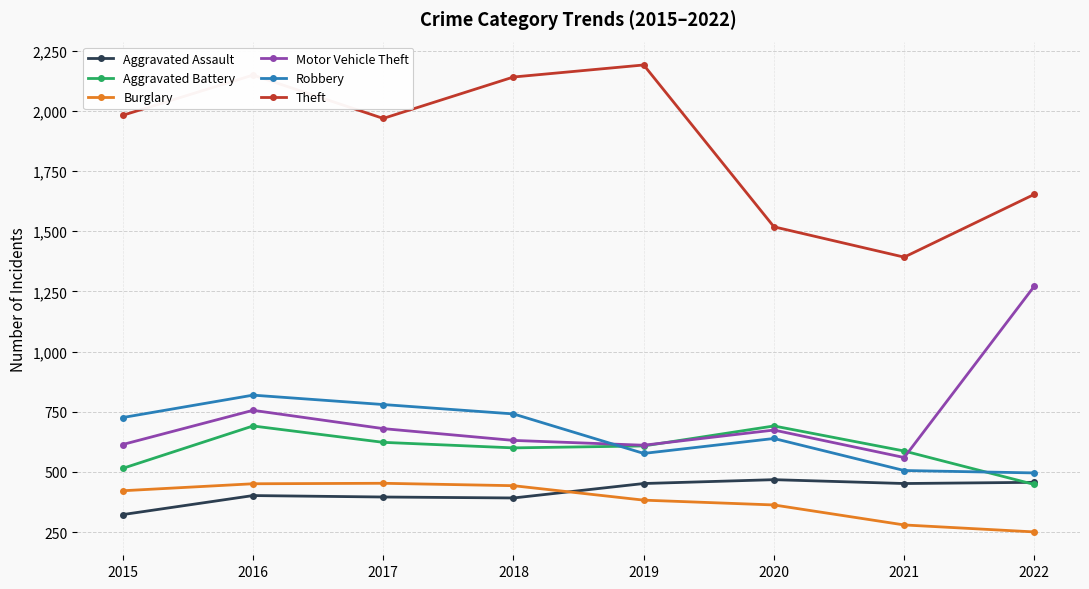

What is the highest value of the Aggravated Battery series?

691